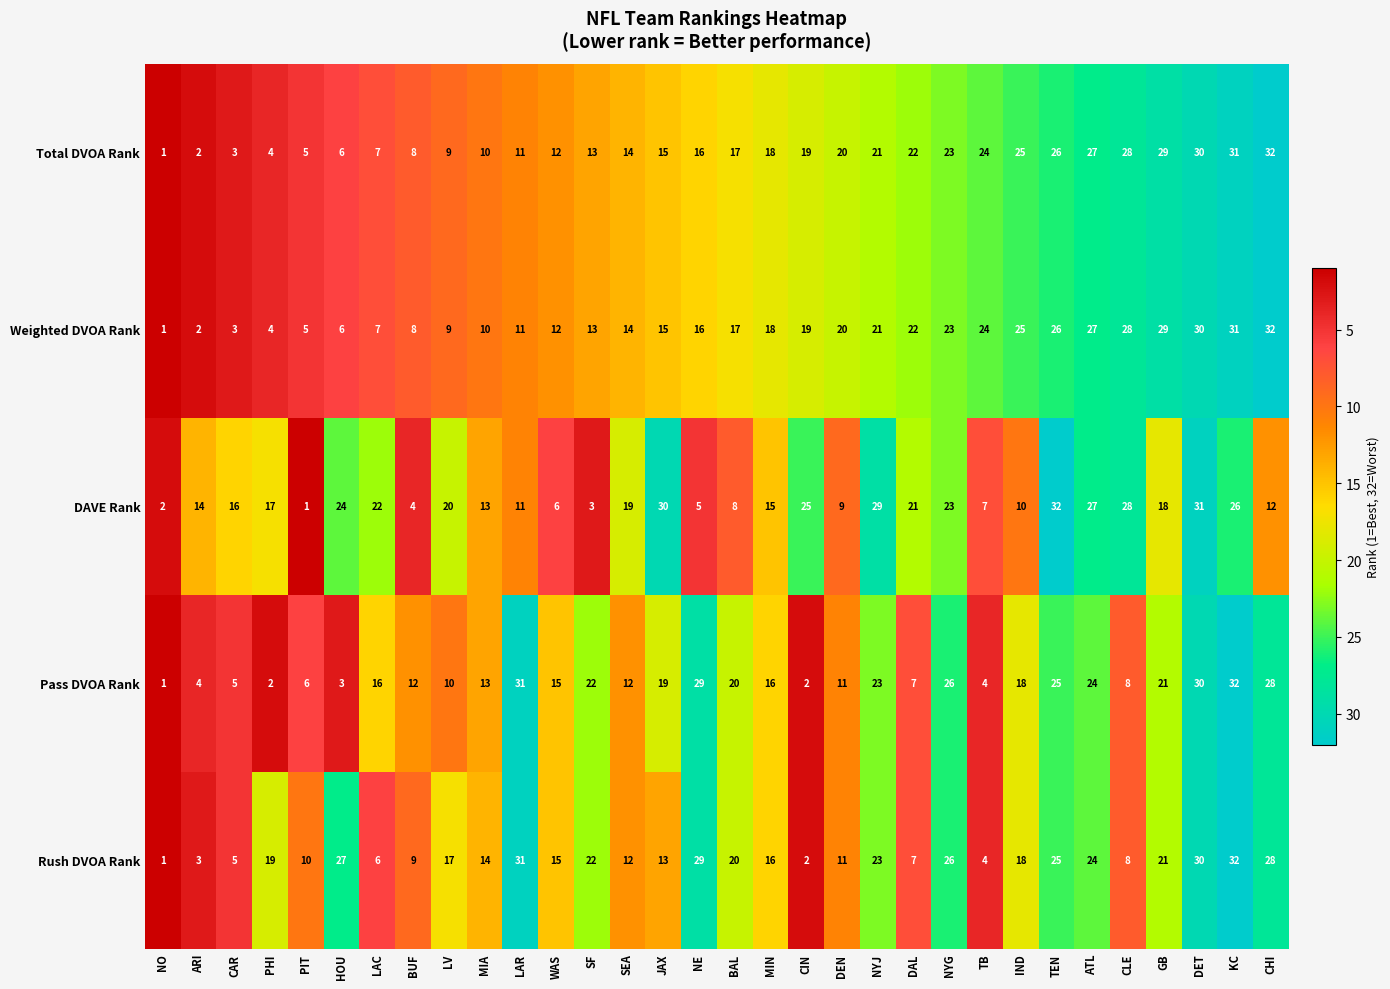

Count the number of categories in the chart.

32